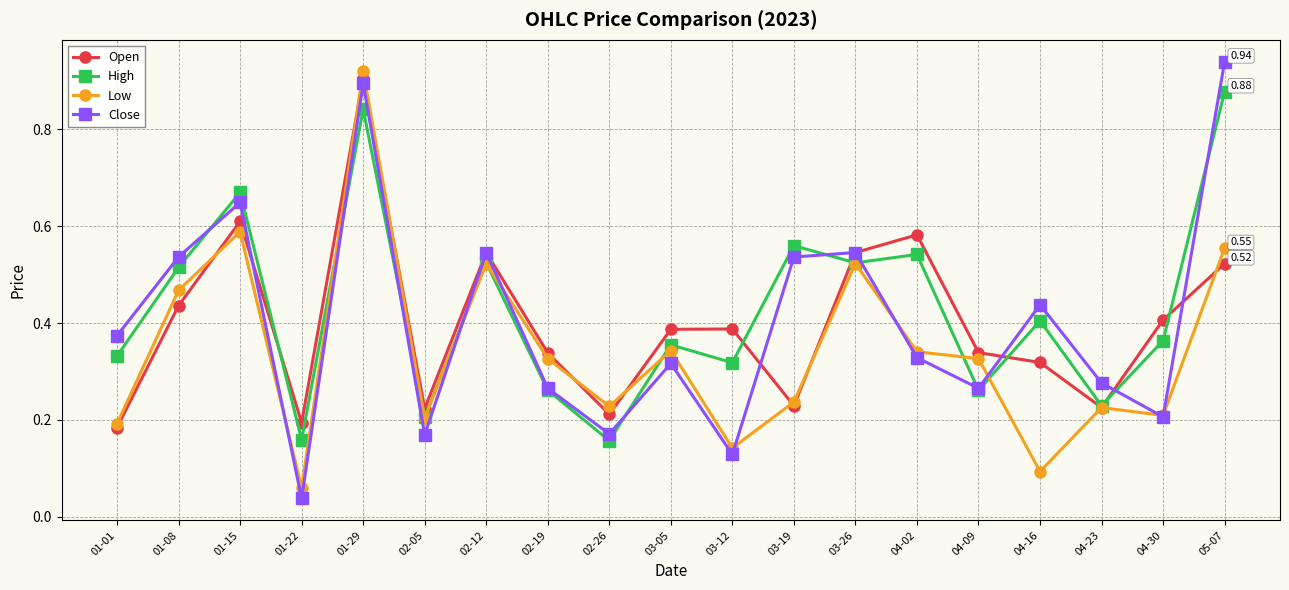

Count the number of data series in this chart.

4